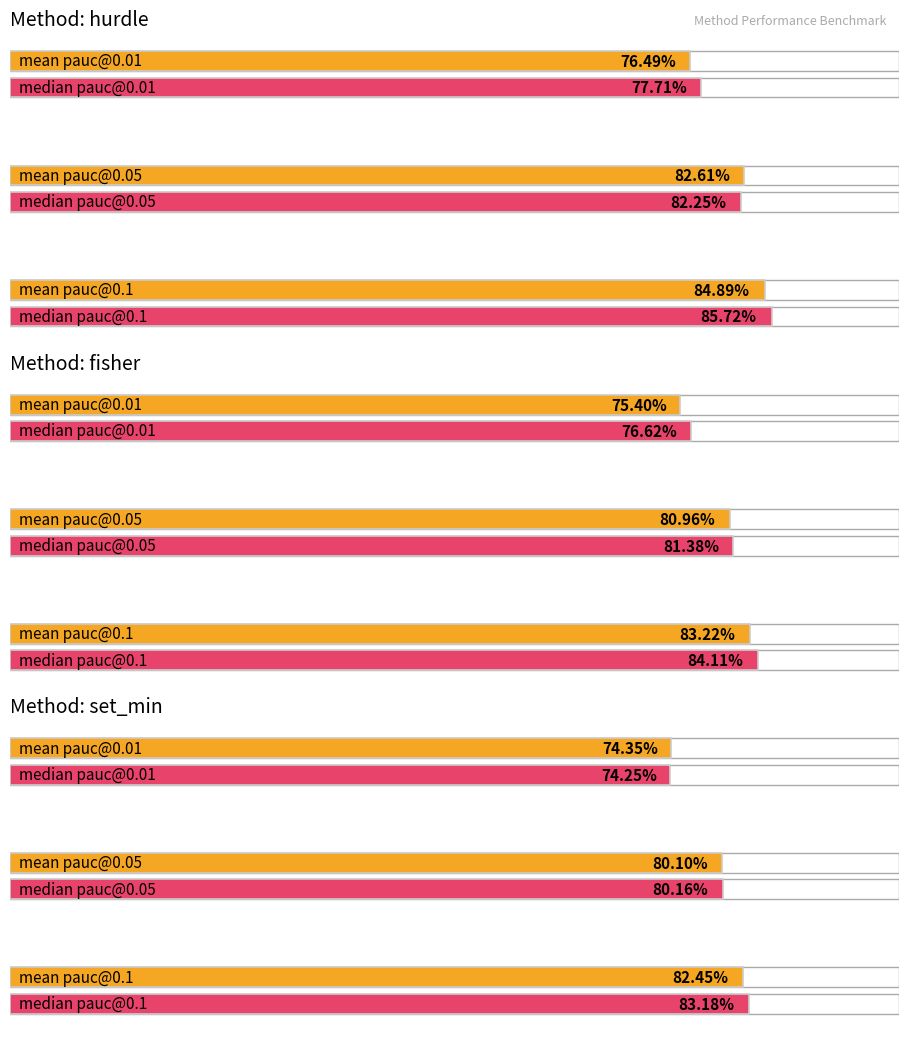

The mean_pauc005 series shows 1.2 at fisher. True or false?

False